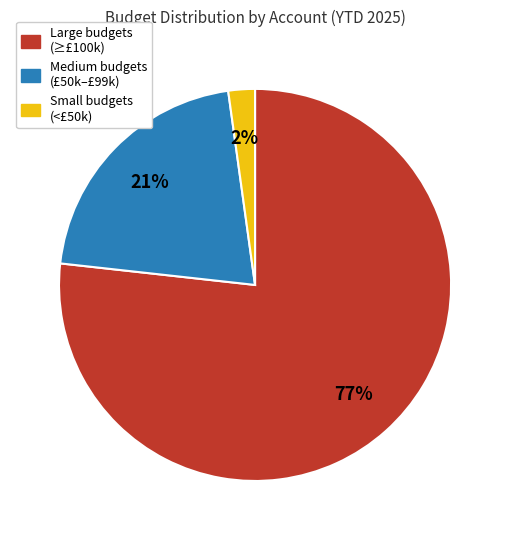

Does any single category account for the majority?

Yes